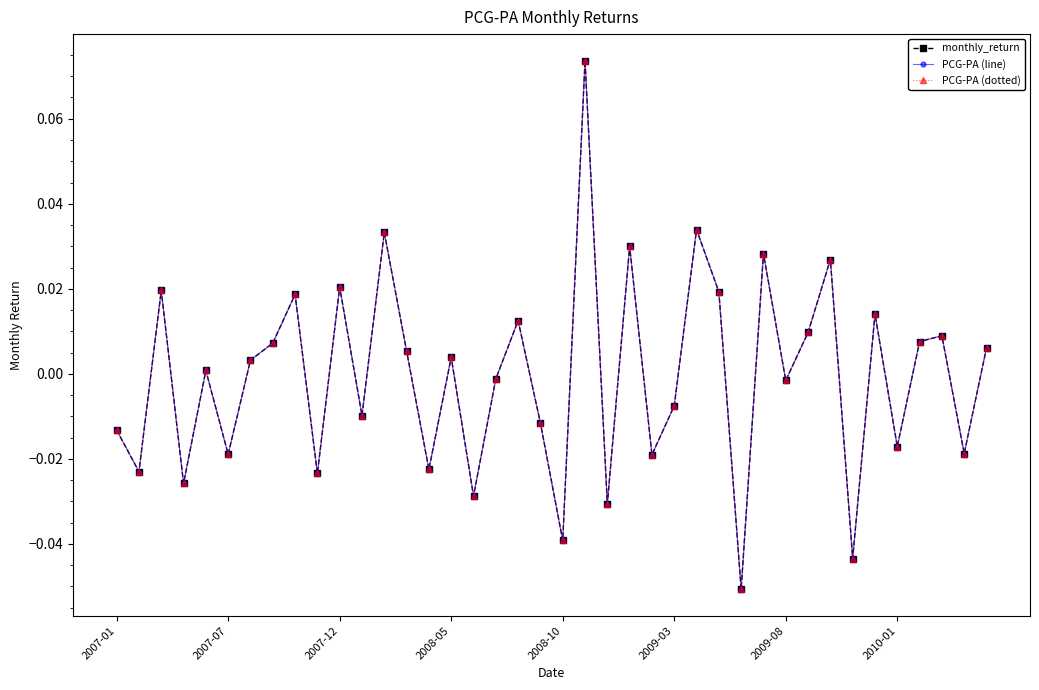

At which category is the sum across all series the highest?

21